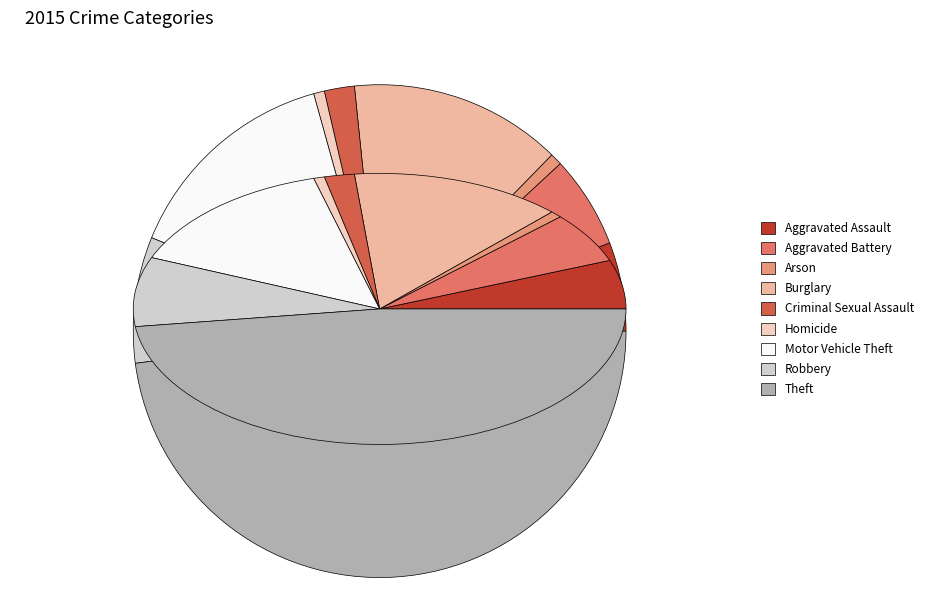

Count the number of slices in the pie.

9